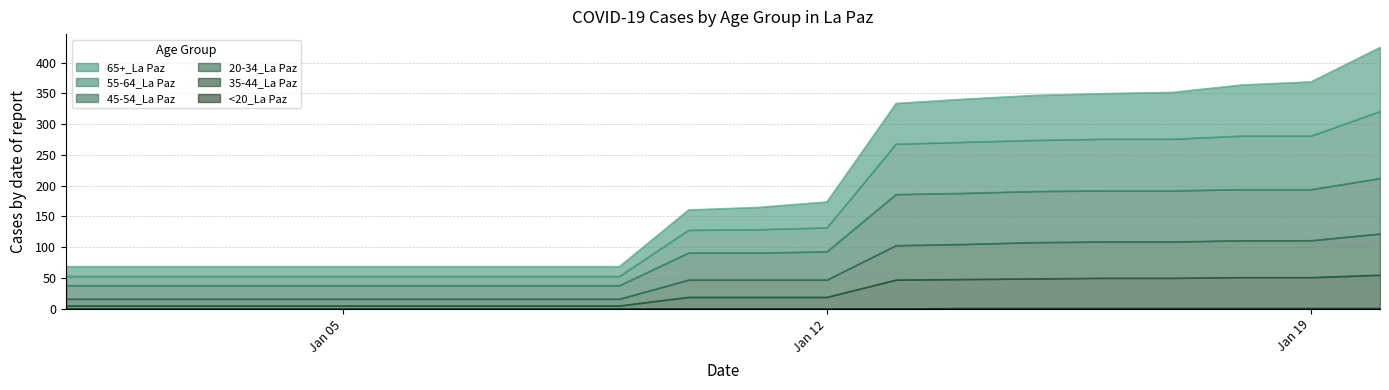

What is the label of the 6th point from the right?

1/15/2021